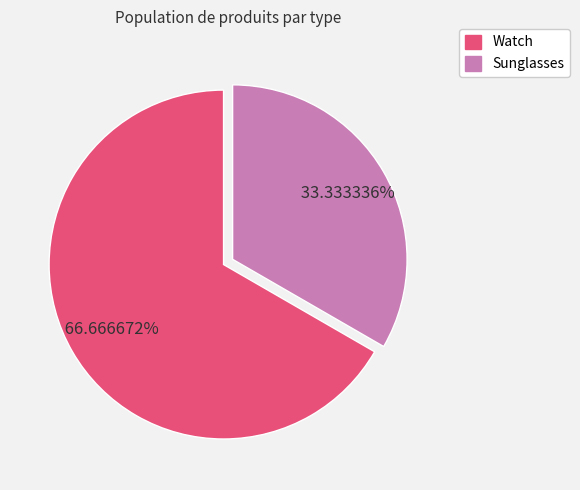

What percentage is NOT represented by Watch?

33.3%